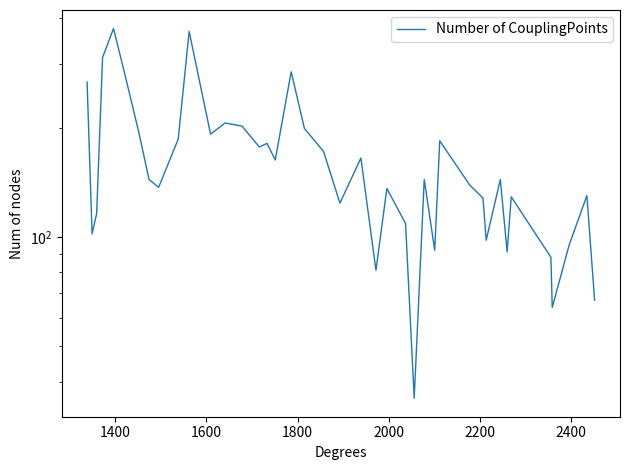

How many data points are less than 144?

19